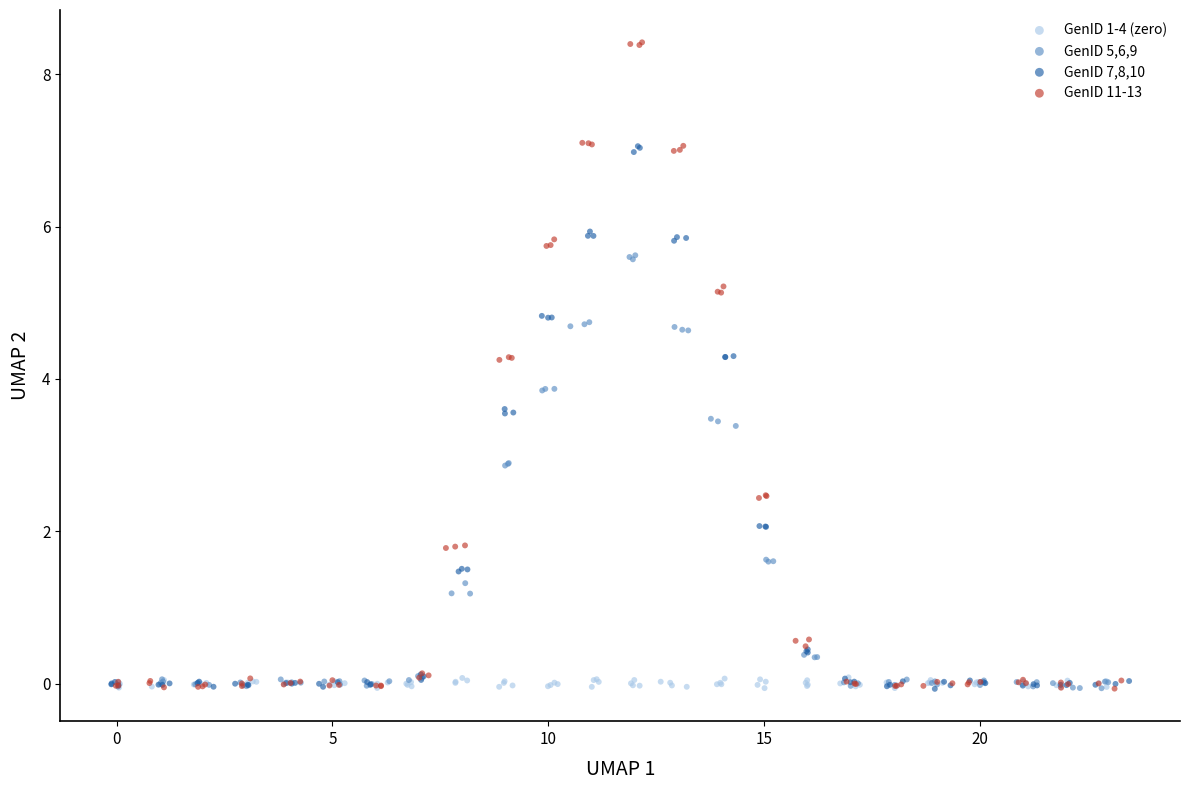

Which series contains the highest Y value?

GenID 11-13